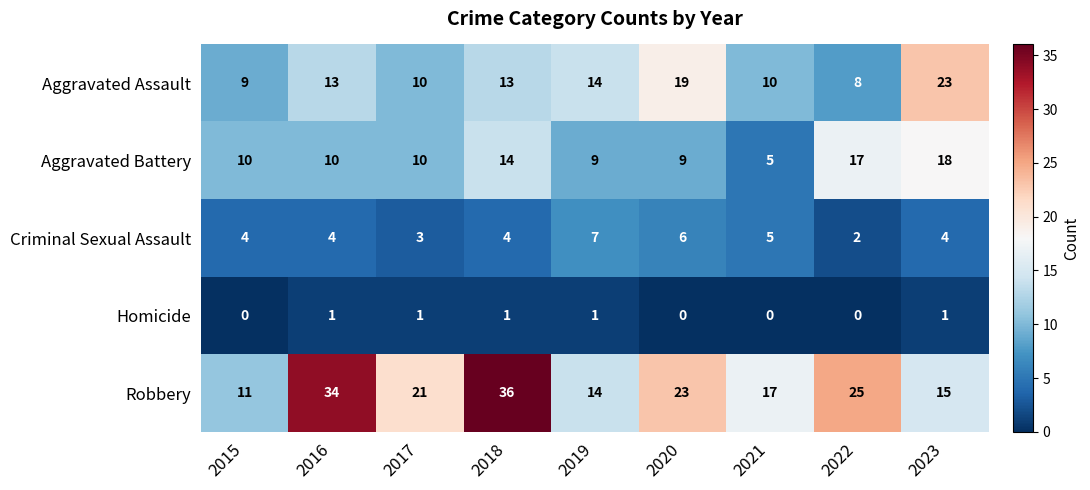

What is the difference between the highest and lowest values at 2019?

13